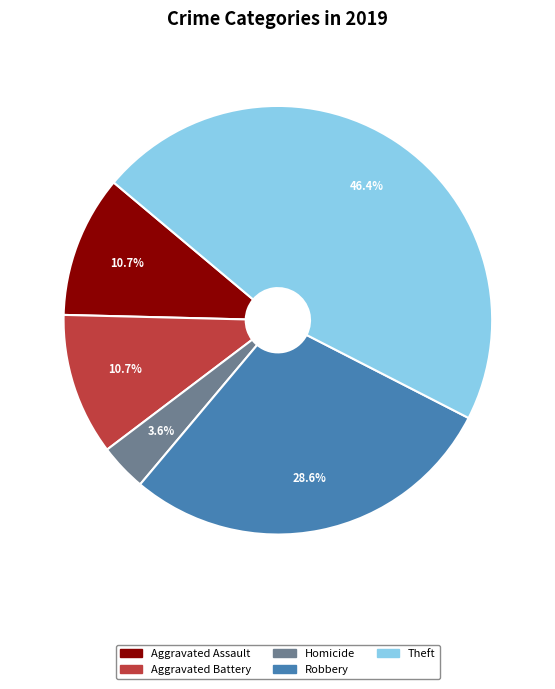

What is the total percentage of Theft and Aggravated Assault?

57.1%